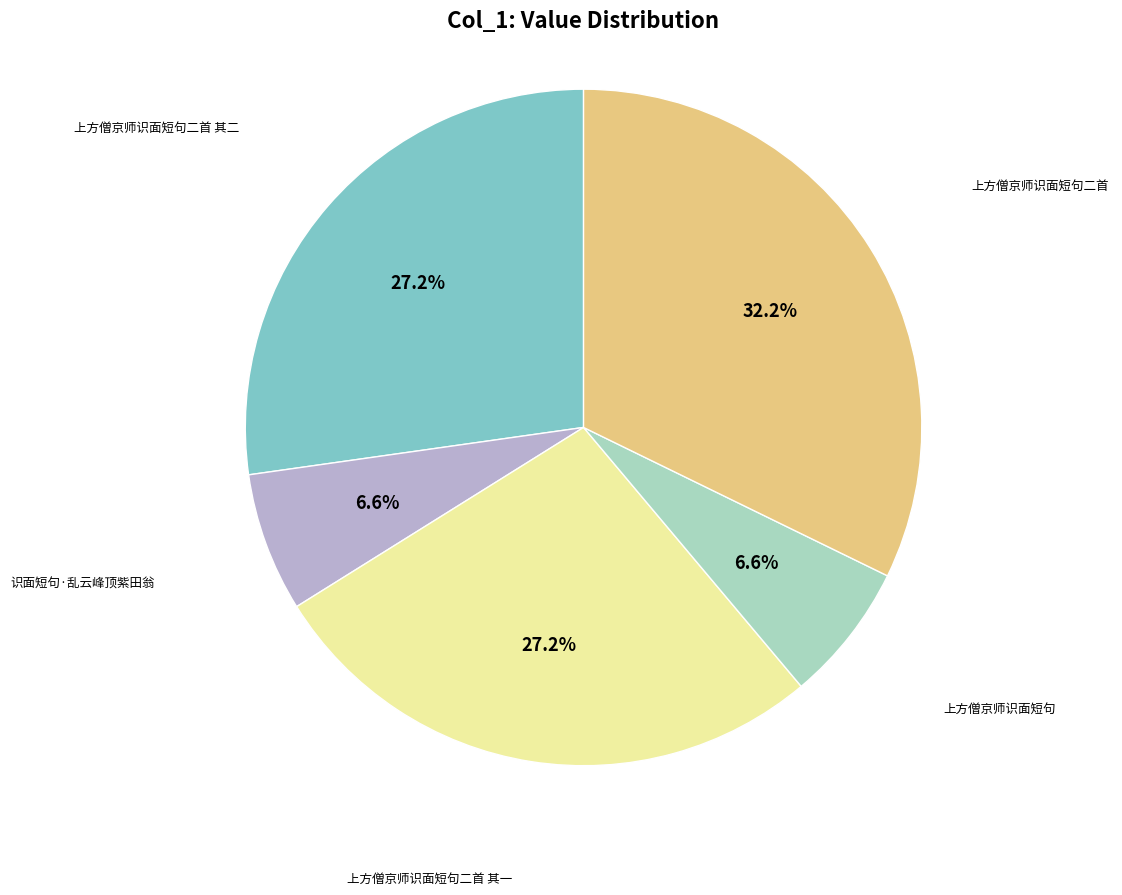

Is there a majority slice in this chart?

No